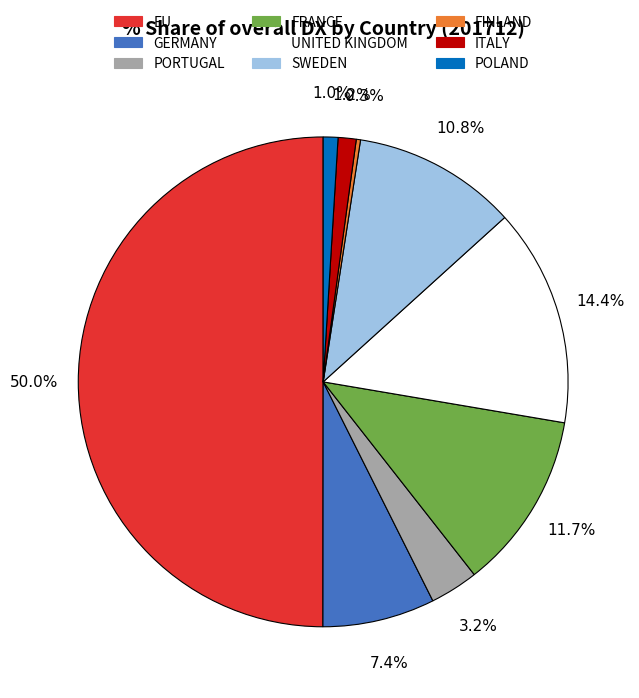

What portion of the pie excludes UNITED KINGDOM?

85.6%